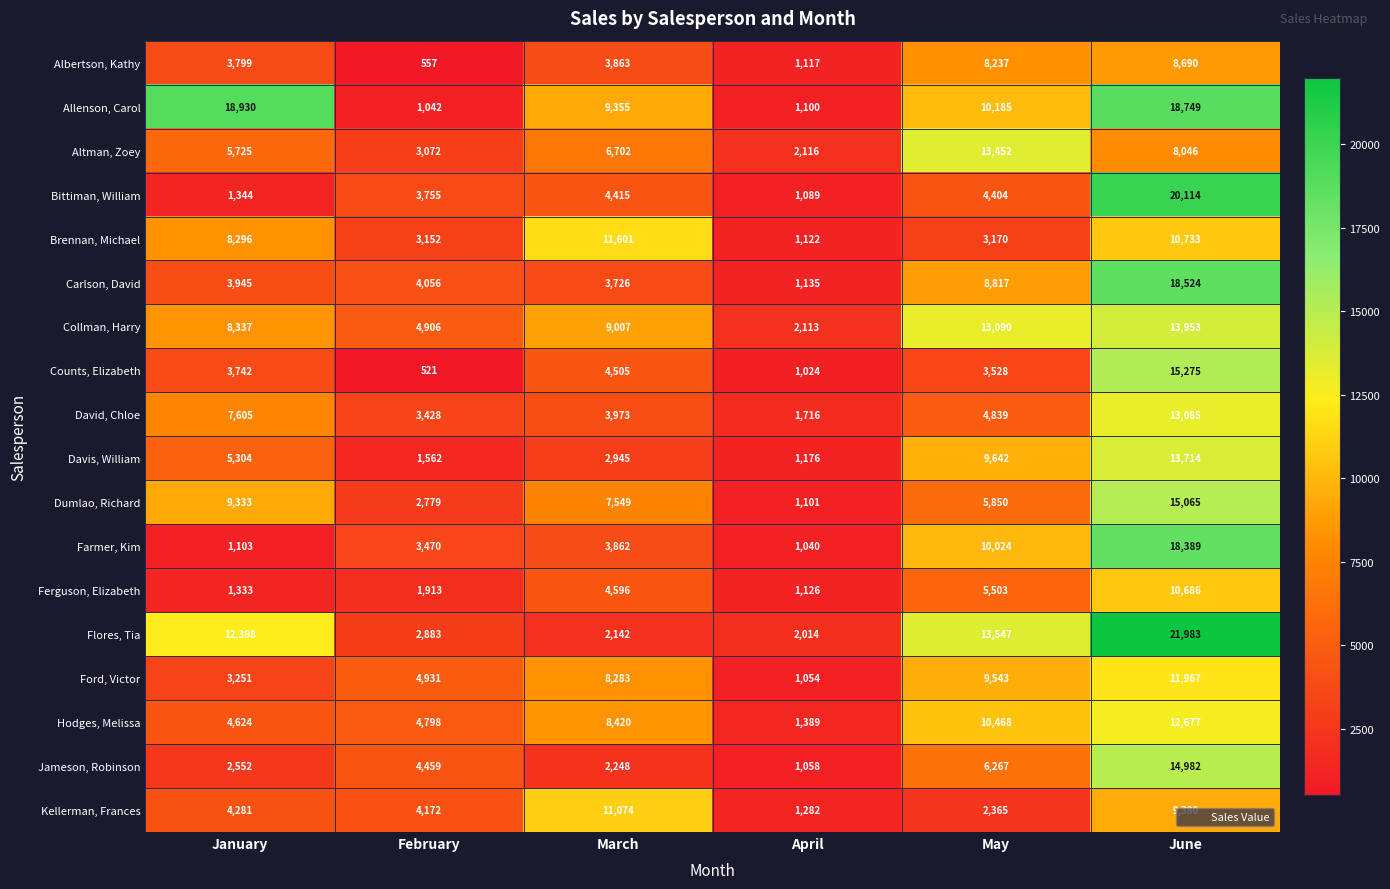

How many series are shown in this chart?

18